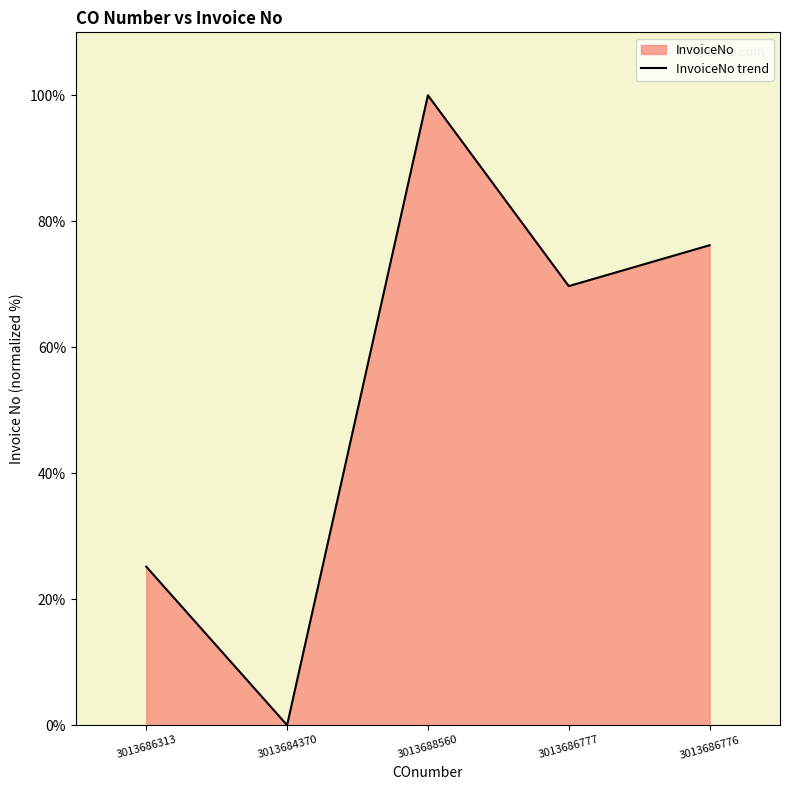

What is the sum of all values?

271.1